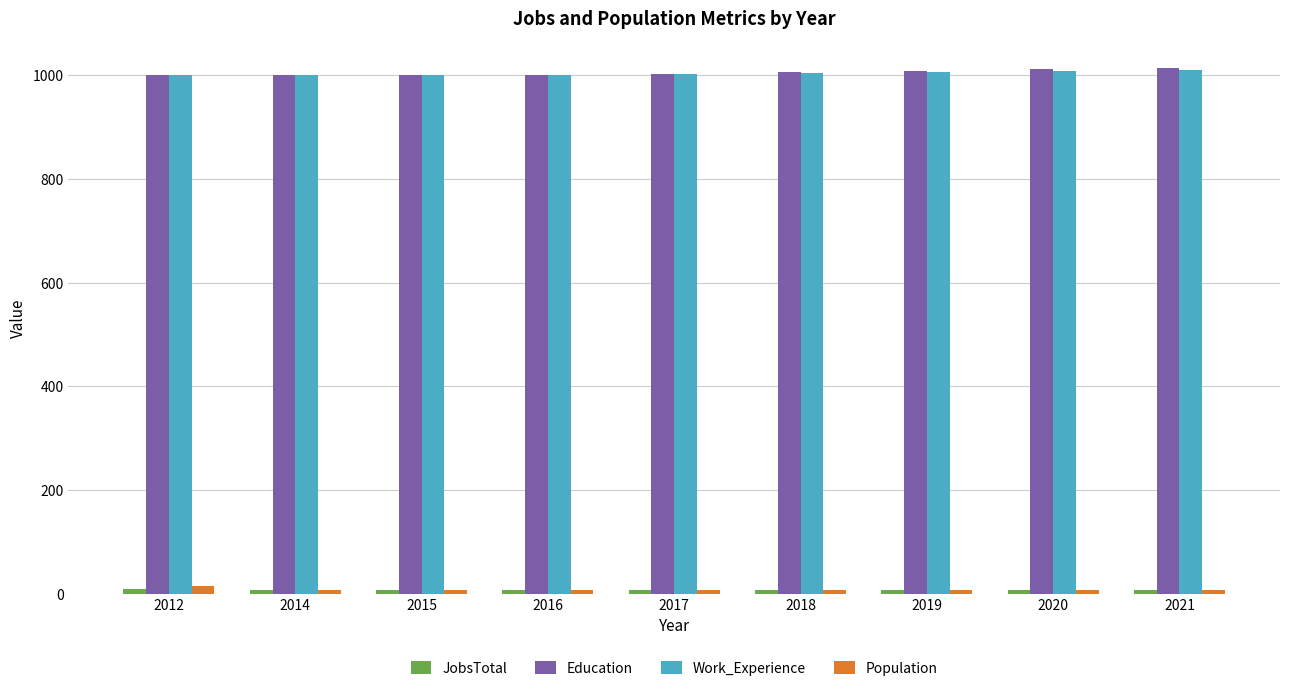

Are the bars horizontal?

No